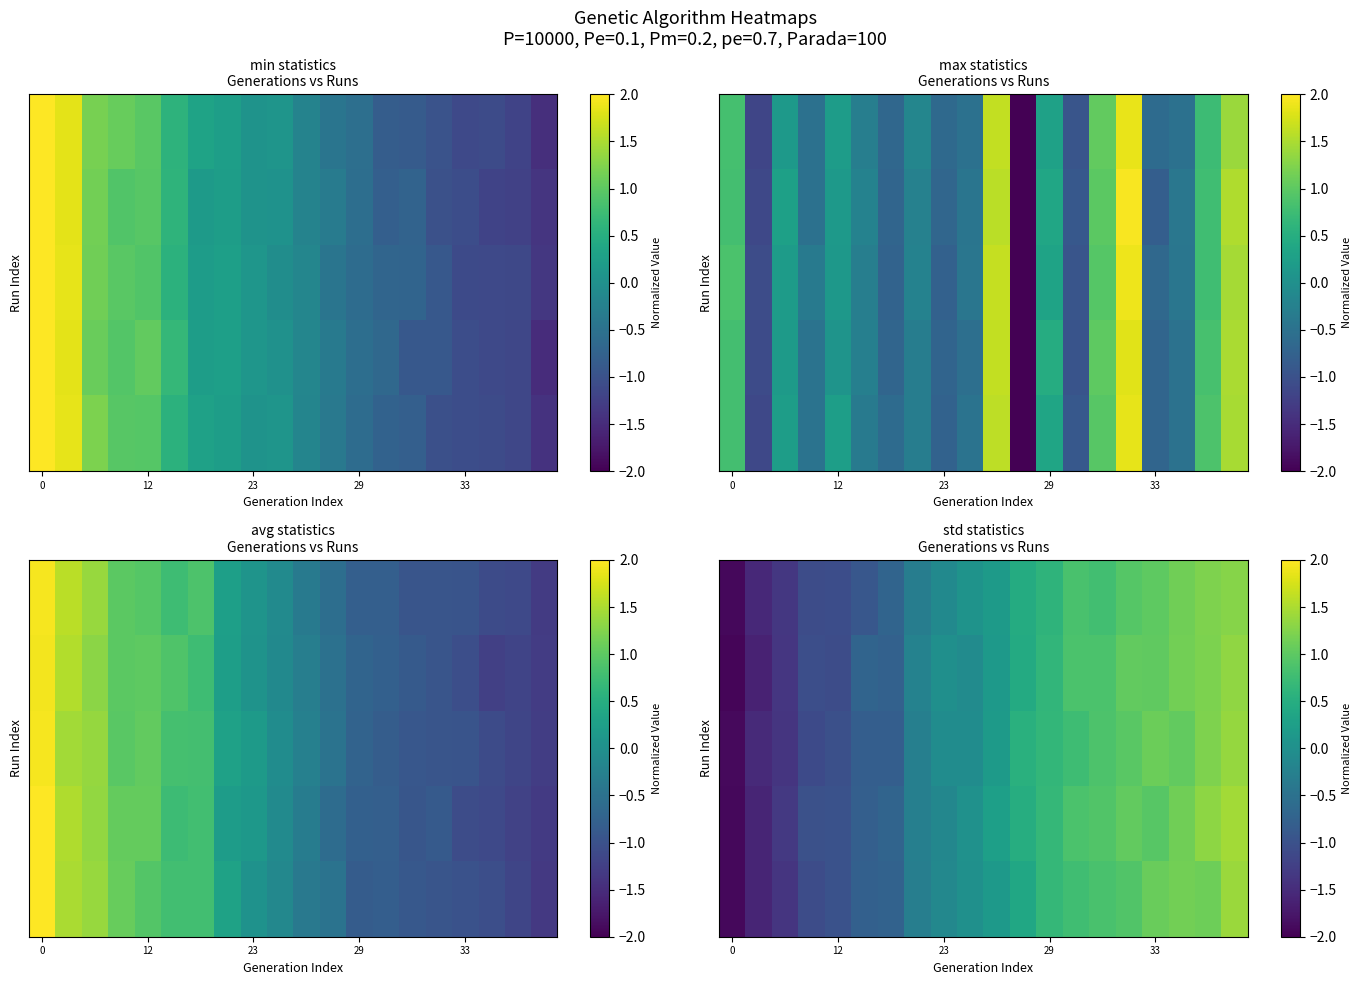

Which has a higher value, 18 or 17?

18